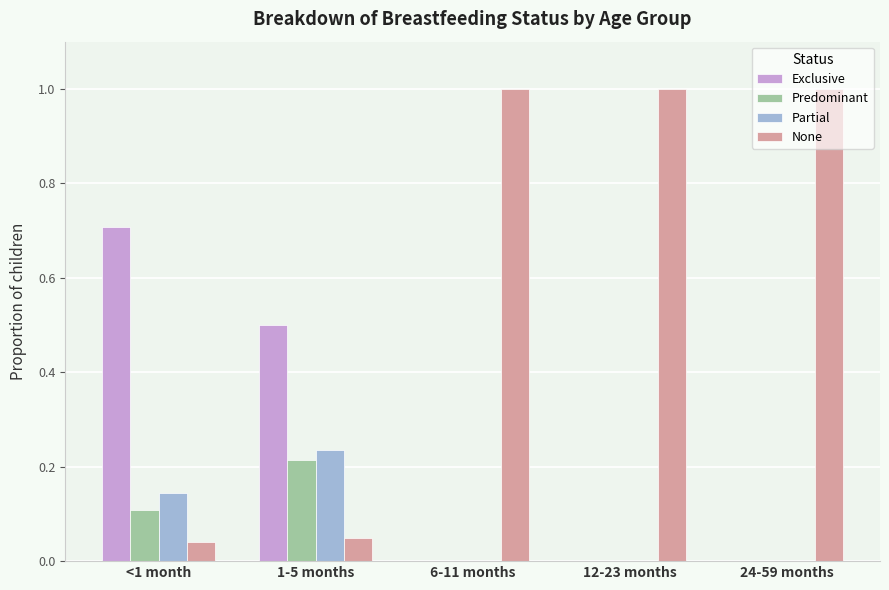

Which series changed the most between <1 month and 24-59 months?

None